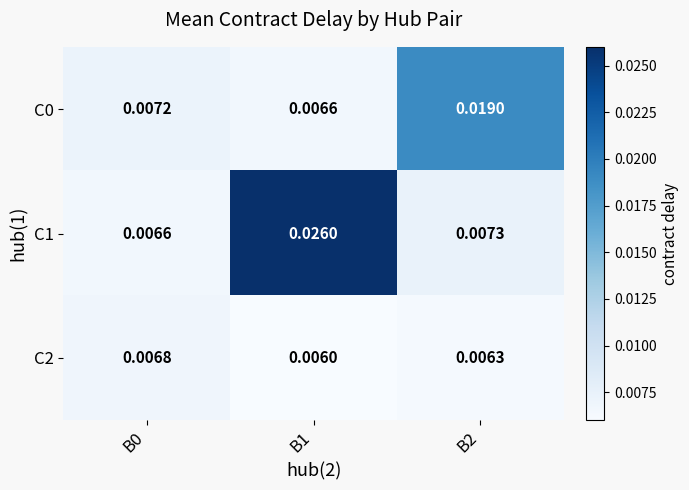

Is the value of C1 at B0 greater than the value of C2 at B0?

No